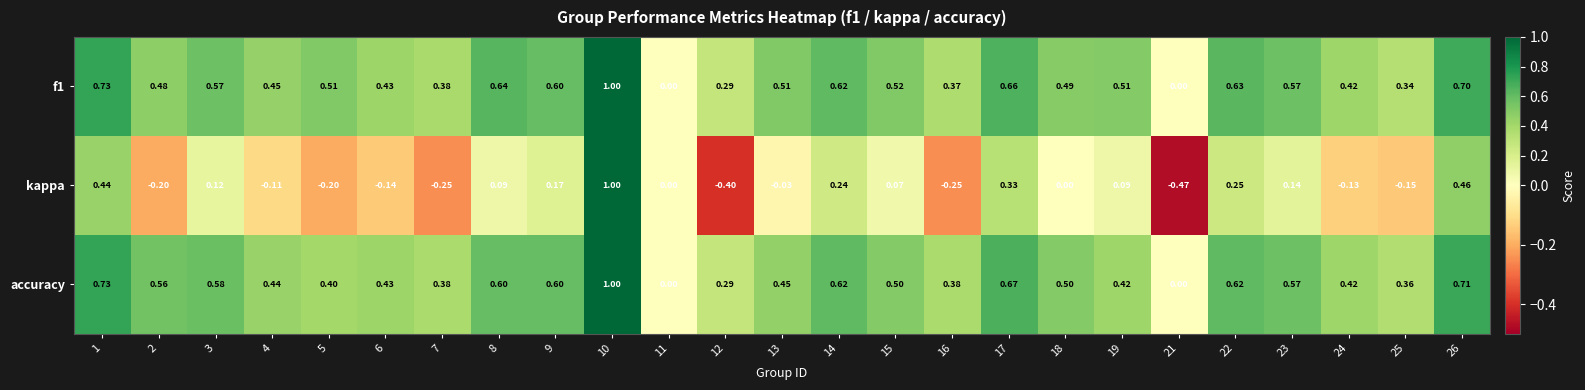

Is the value of f1 at 6 greater than the value of accuracy at 2?

No